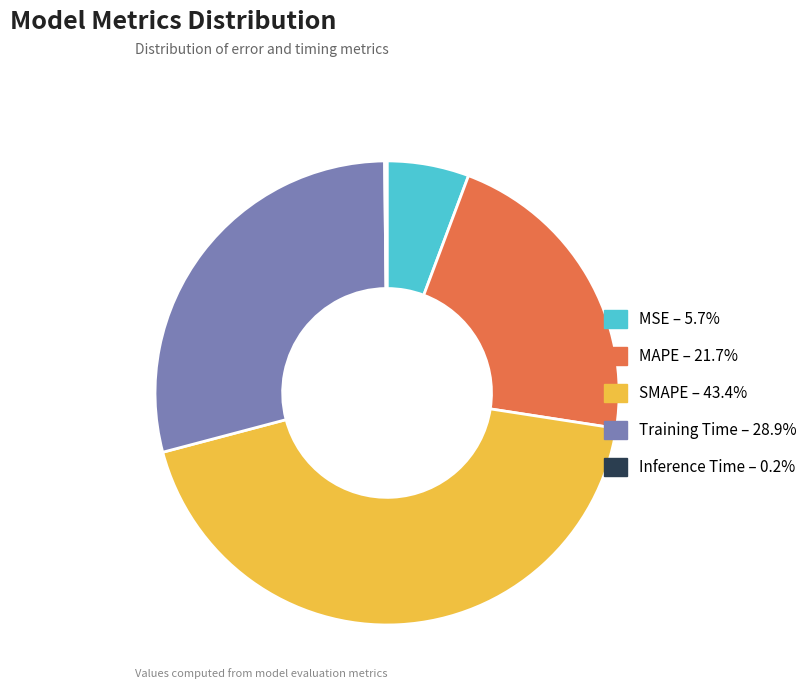

What is the ratio of the value at MAPE – 21.7% to the value at Training Time – 28.9%?

0.8